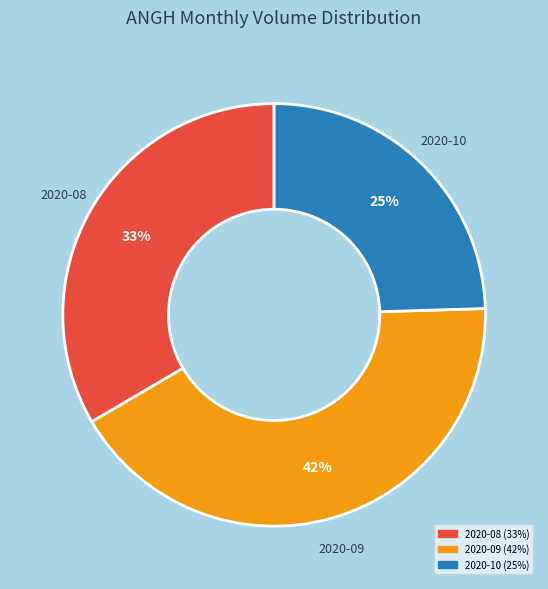

To the nearest percent, what is the average slice percentage?

33%